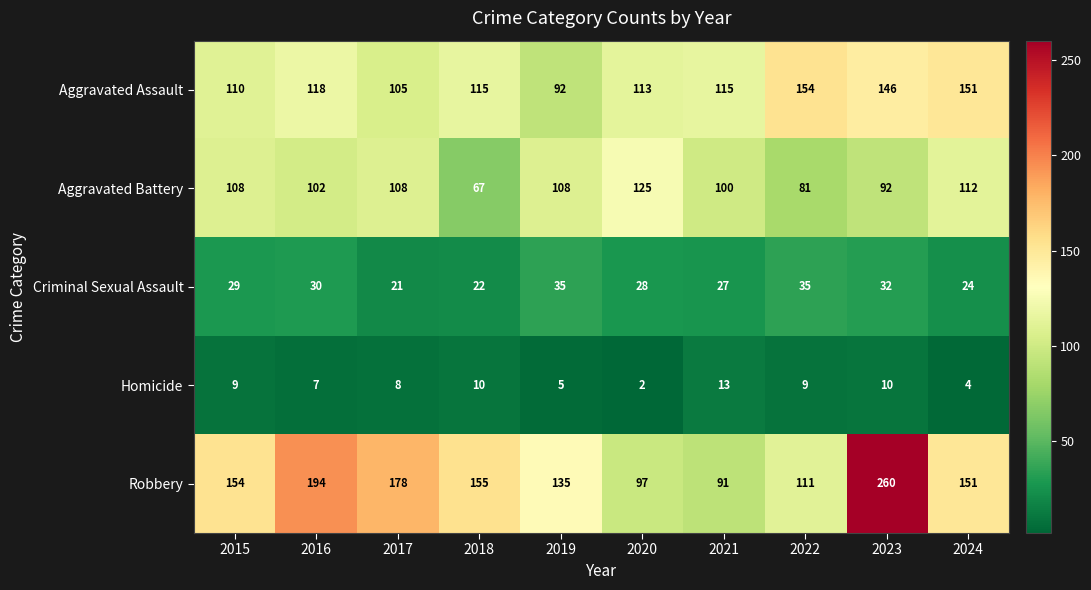

What is the sum of the Aggravated Assault values at 2021 and 2024?

266